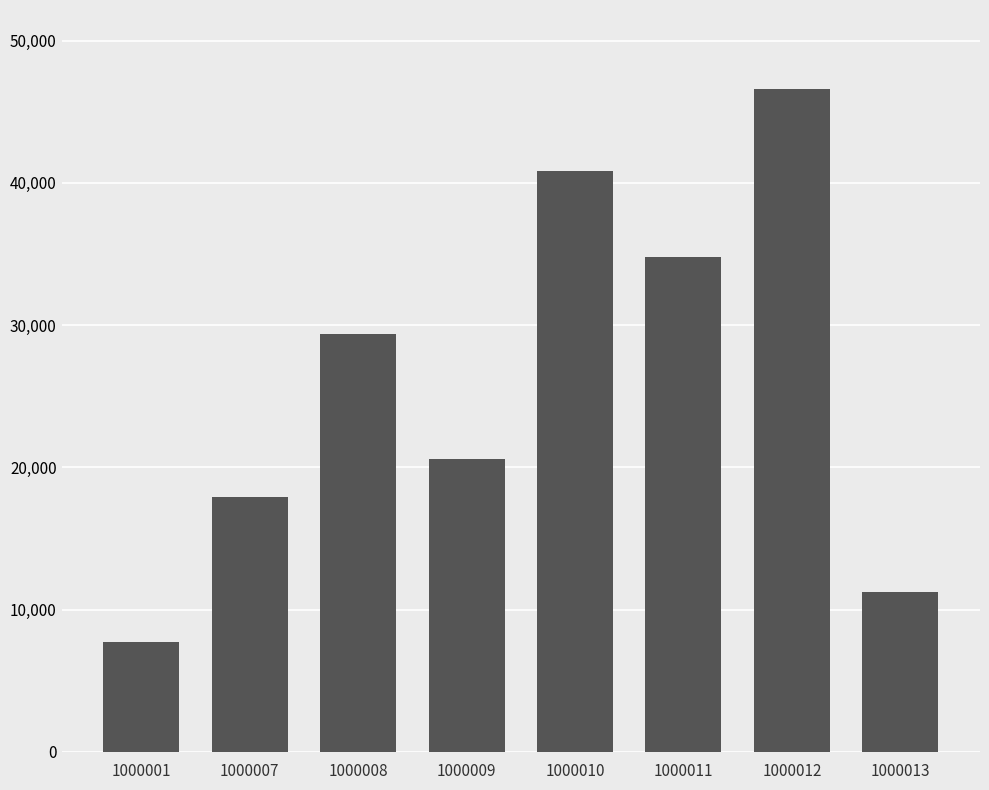

At which label is the value closest to 27163?

1000008